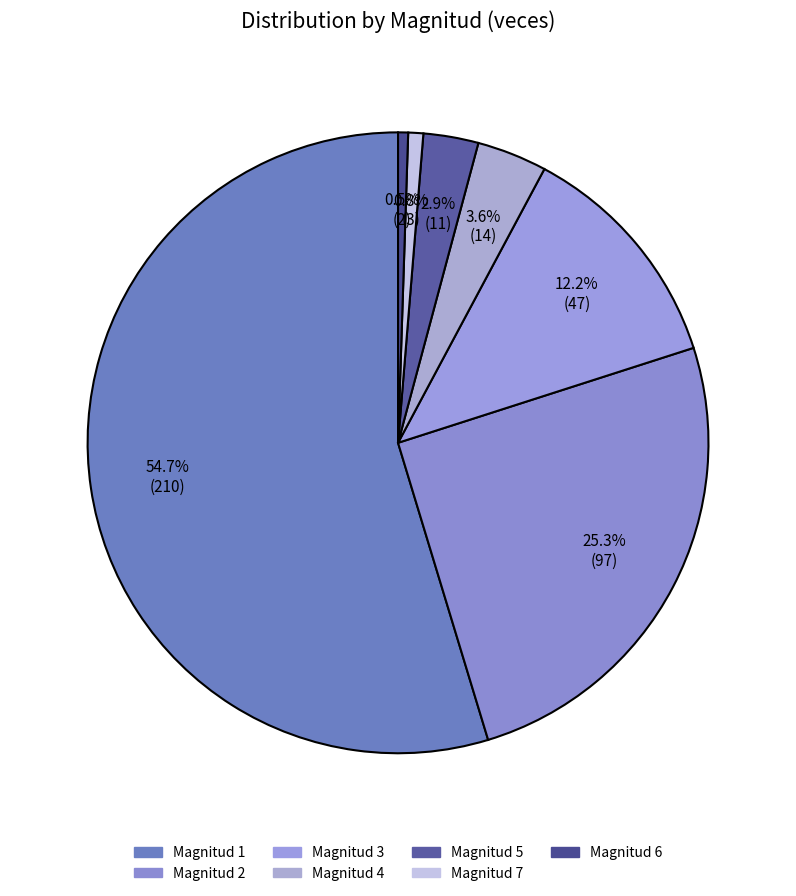

Is there a majority slice in this chart?

Yes